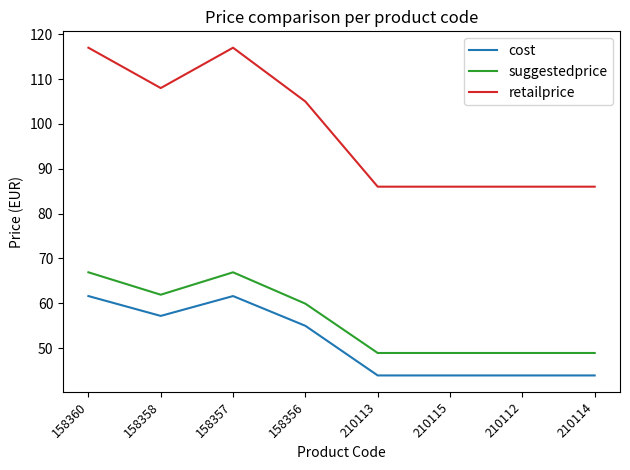

Rank the series by their maximum value, from lowest to highest.

cost, suggestedprice, retailprice